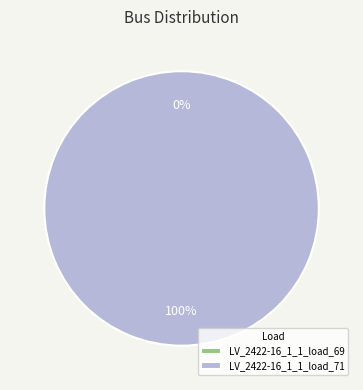

Between LV_2422-16_1_1_load_71 and LV_2422-16_1_1_load_69, which is larger?

LV_2422-16_1_1_load_71